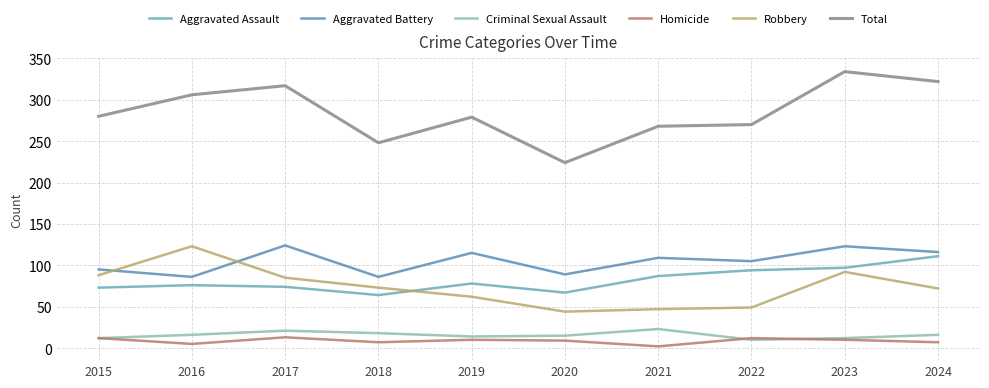

Does the chart have visible grid lines?

Yes